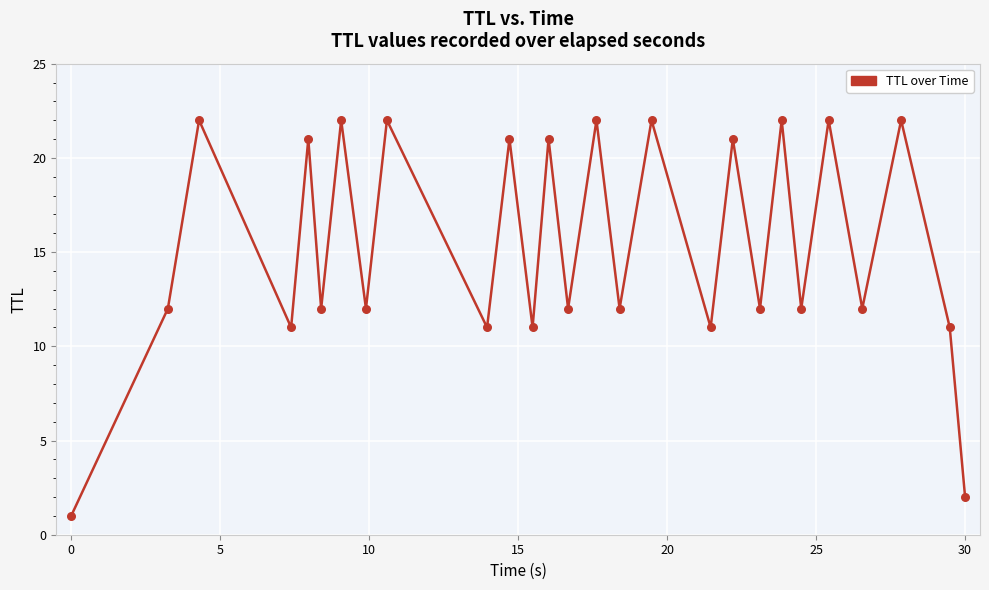

What is the maximum value shown in the chart?

22